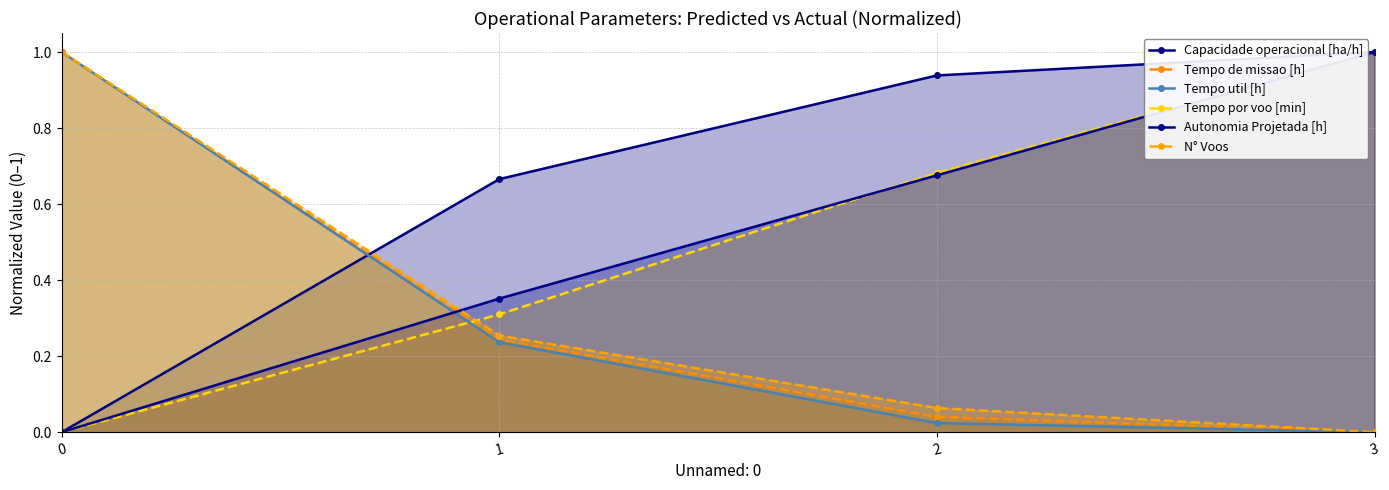

At how many categories does at least one series exceed 0?

4